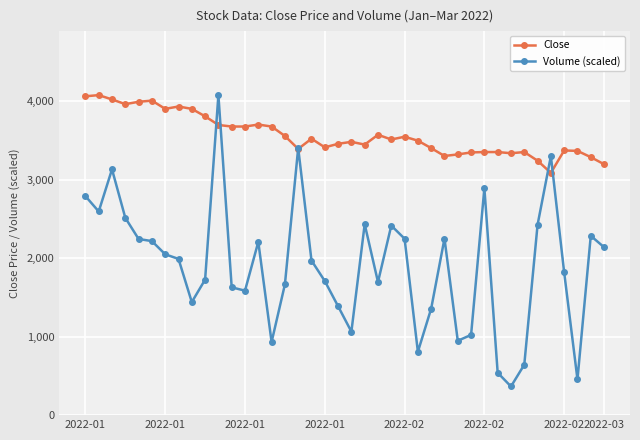

What is the value of the Volume (scaled) point at the 11th from the left?

4075.0